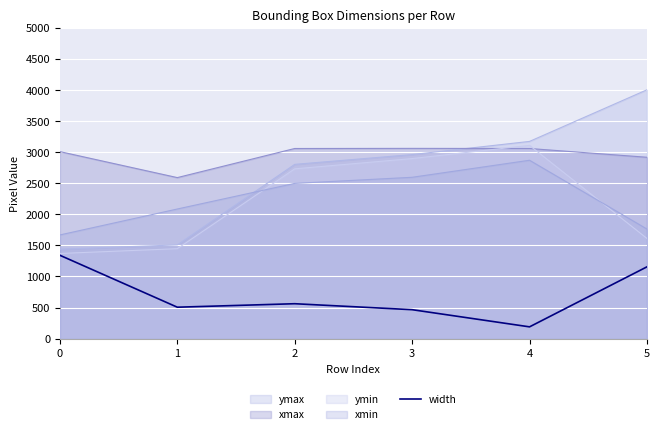

List the labels in order of value, smallest first.

4, 3, 1, 2, 5, 0